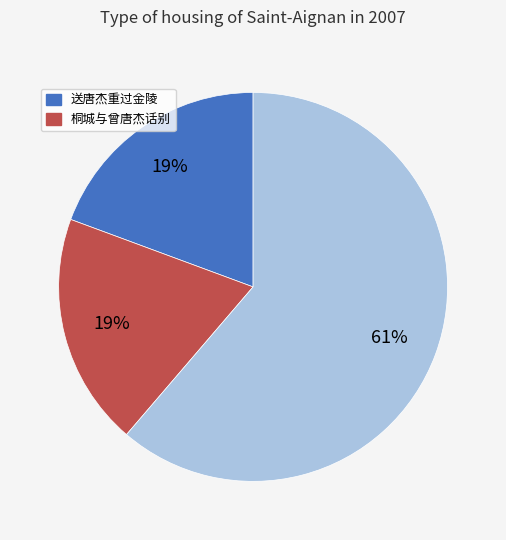

To the nearest percent, what is the difference between the largest and smallest slice percentages?

42%